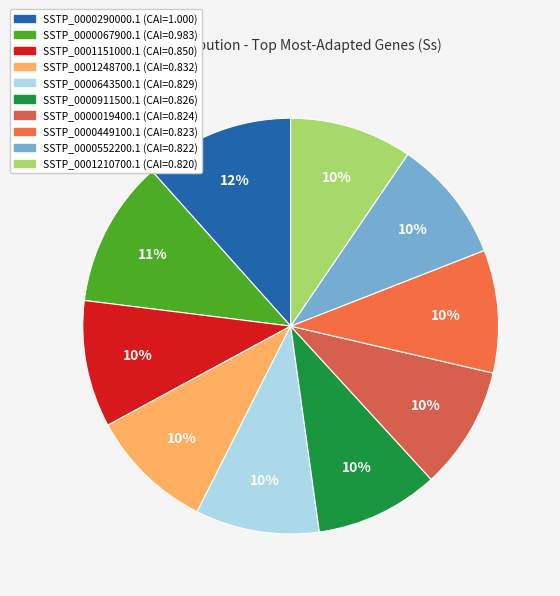

Which has a higher value, SSTP_0000067900.1 or SSTP_0000911500.1?

SSTP_0000067900.1